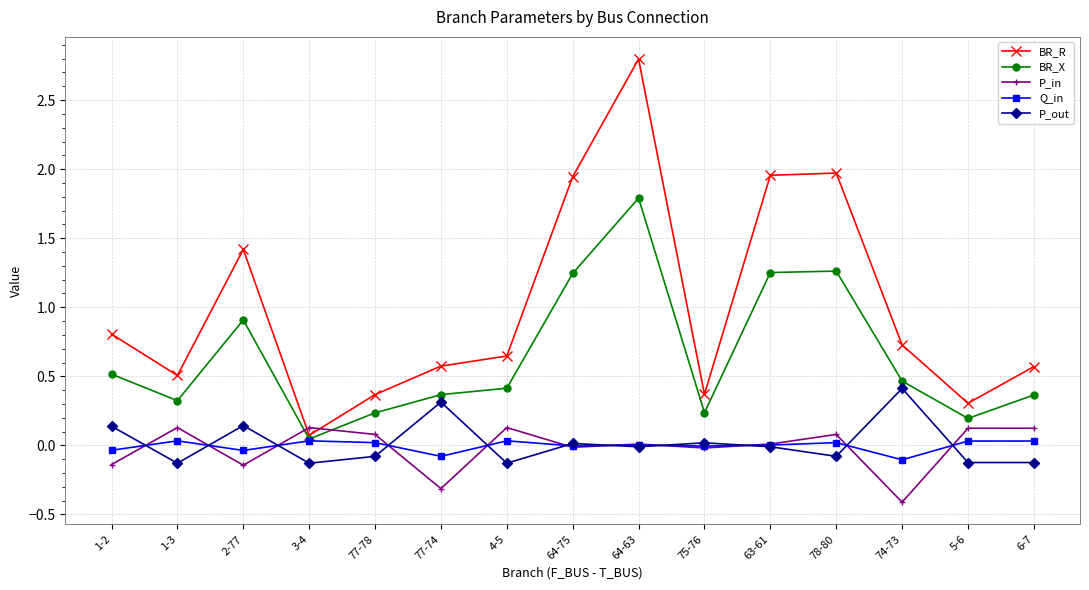

The value of BR_X at 2-77 is 0.2. True or false?

False